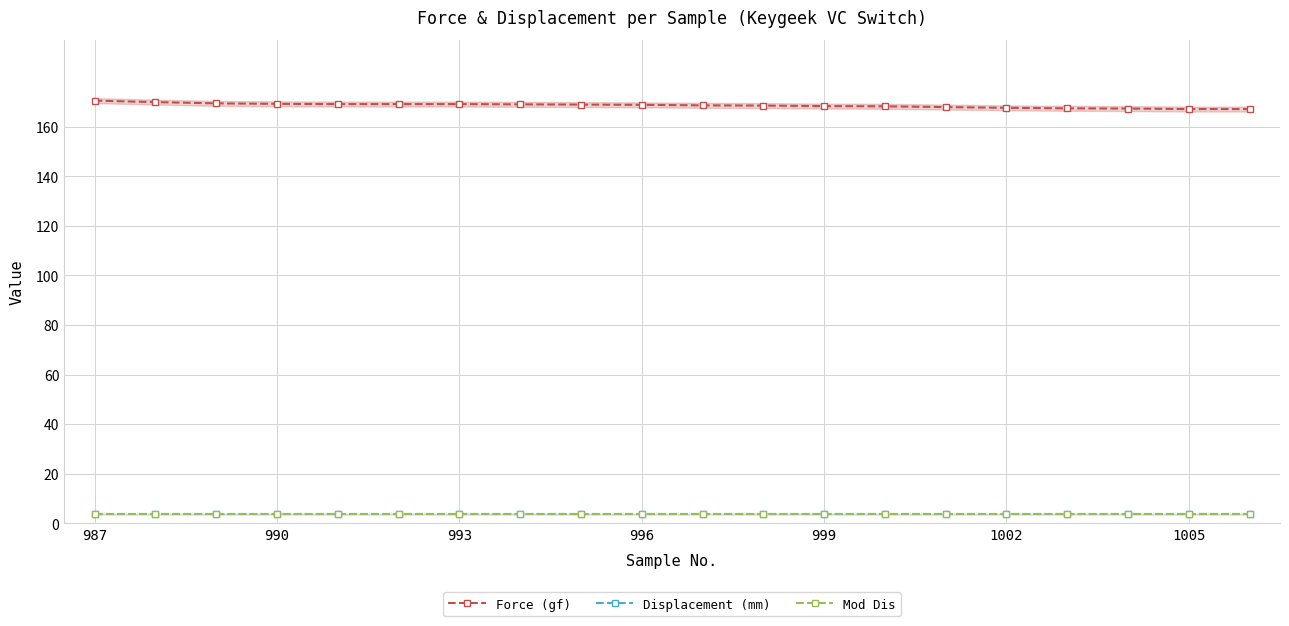

True or false: Mod Dis and Force (gf) intersect in this chart.

False